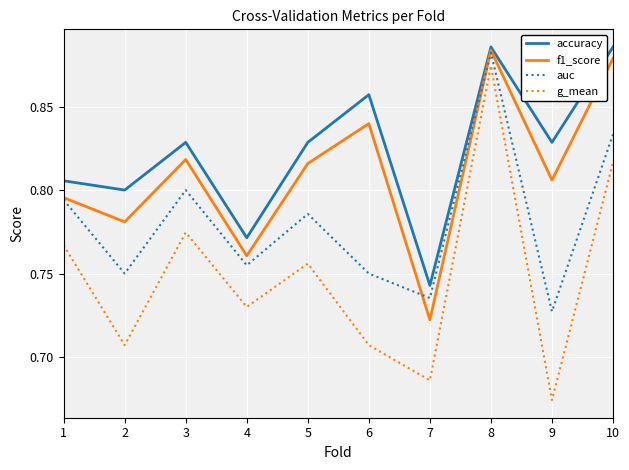

Rank the series at 9 from highest to lowest value.

accuracy, f1_score, auc, g_mean